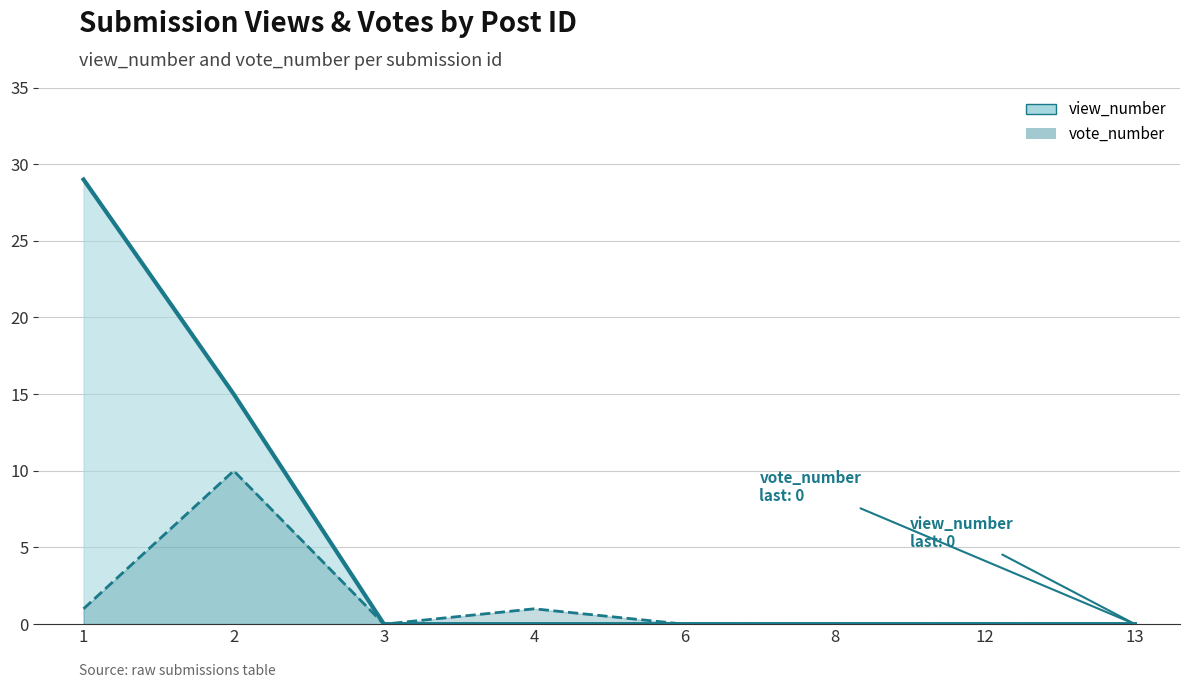

What is the difference between the second highest and minimum values in the vote_number series?

1